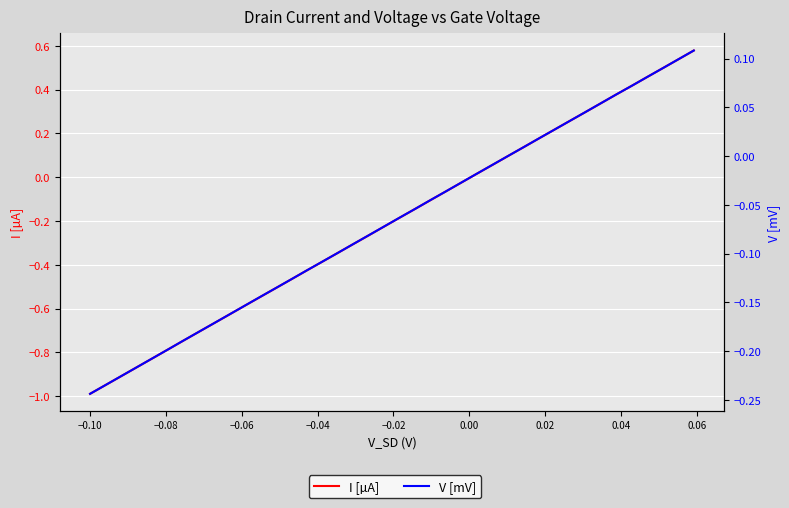

What is the difference between the maximum and minimum values in the V [mV] series?

0.4